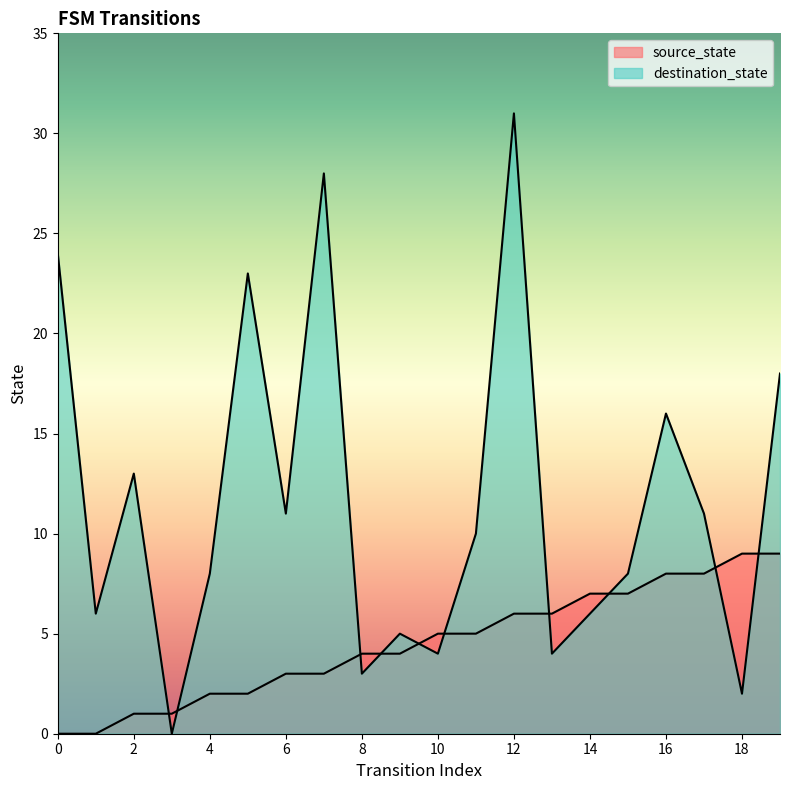

What is the sum of all source_state values?

90